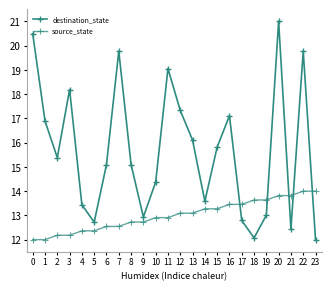

Reading right to left, what are all the values shown in this chart?

destination_state: 12.0	19.8	12.4	21.0	13.0	12.1	12.8	17.1	15.8	13.6	16.1	17.3	19.1	14.4	12.9	15.1	19.8	15.1	12.7	13.4	18.2	15.4	16.9	20.5
source_state: 14.0	14.0	13.8	13.8	13.6	13.6	13.5	13.5	13.3	13.3	13.1	13.1	12.9	12.9	12.7	12.7	12.5	12.5	12.4	12.4	12.2	12.2	12.0	12.0